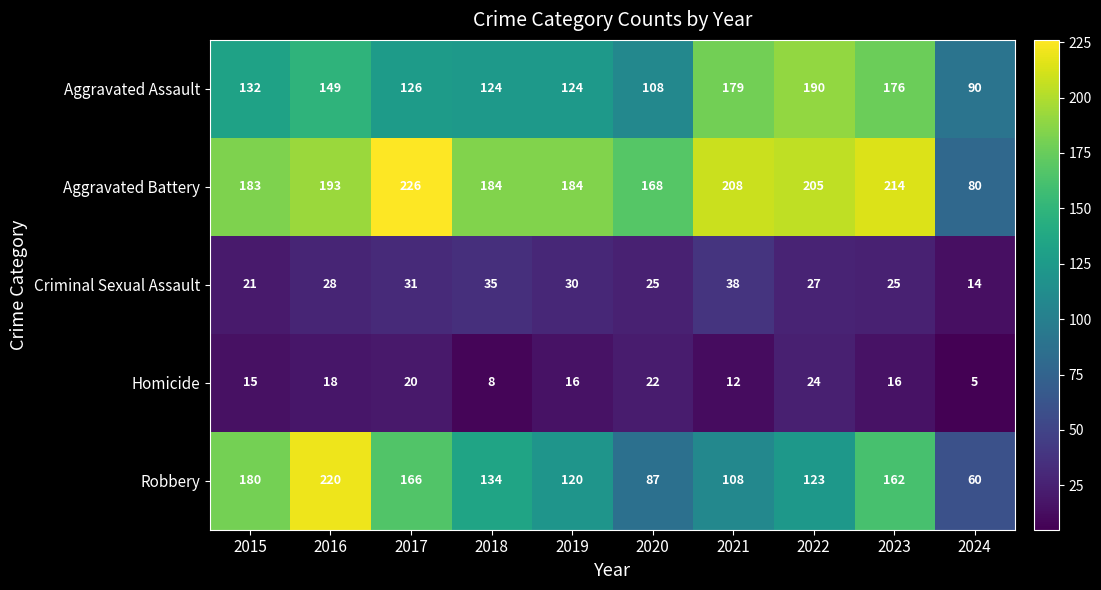

What is the difference between the second highest and minimum values in the Aggravated Battery series?

134